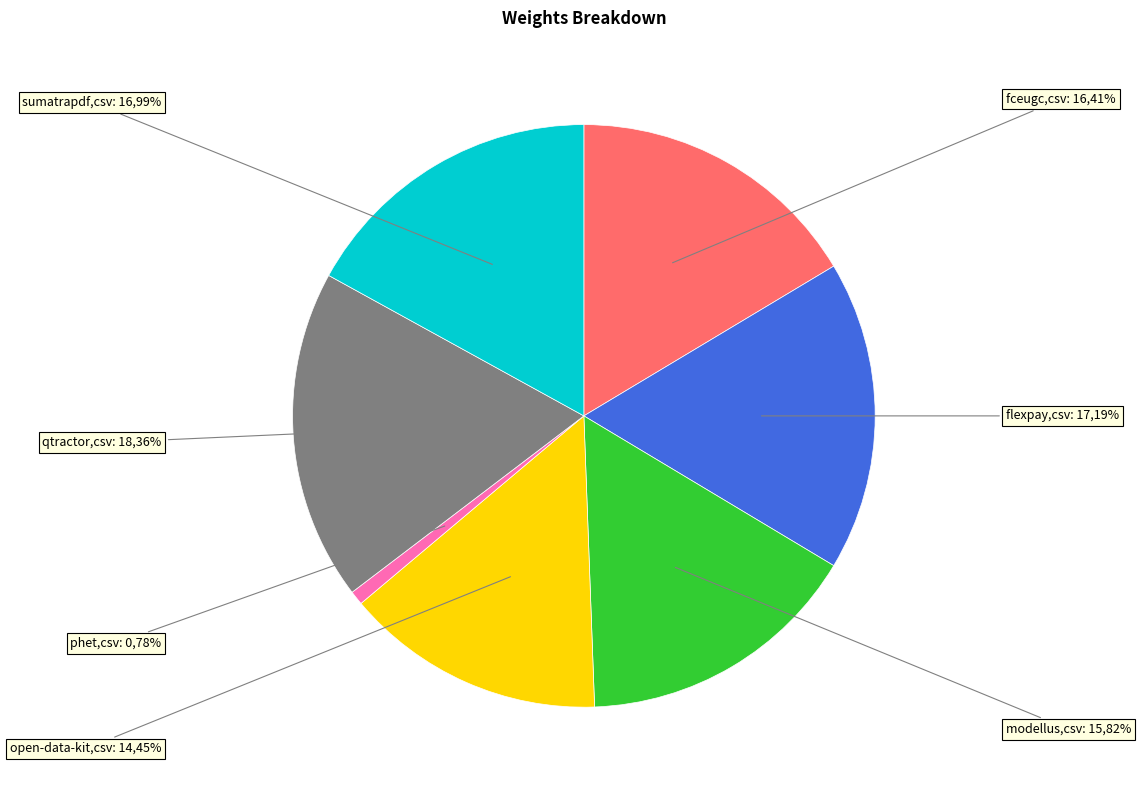

To the nearest percent, what portion does modellus.csv represent?

16%